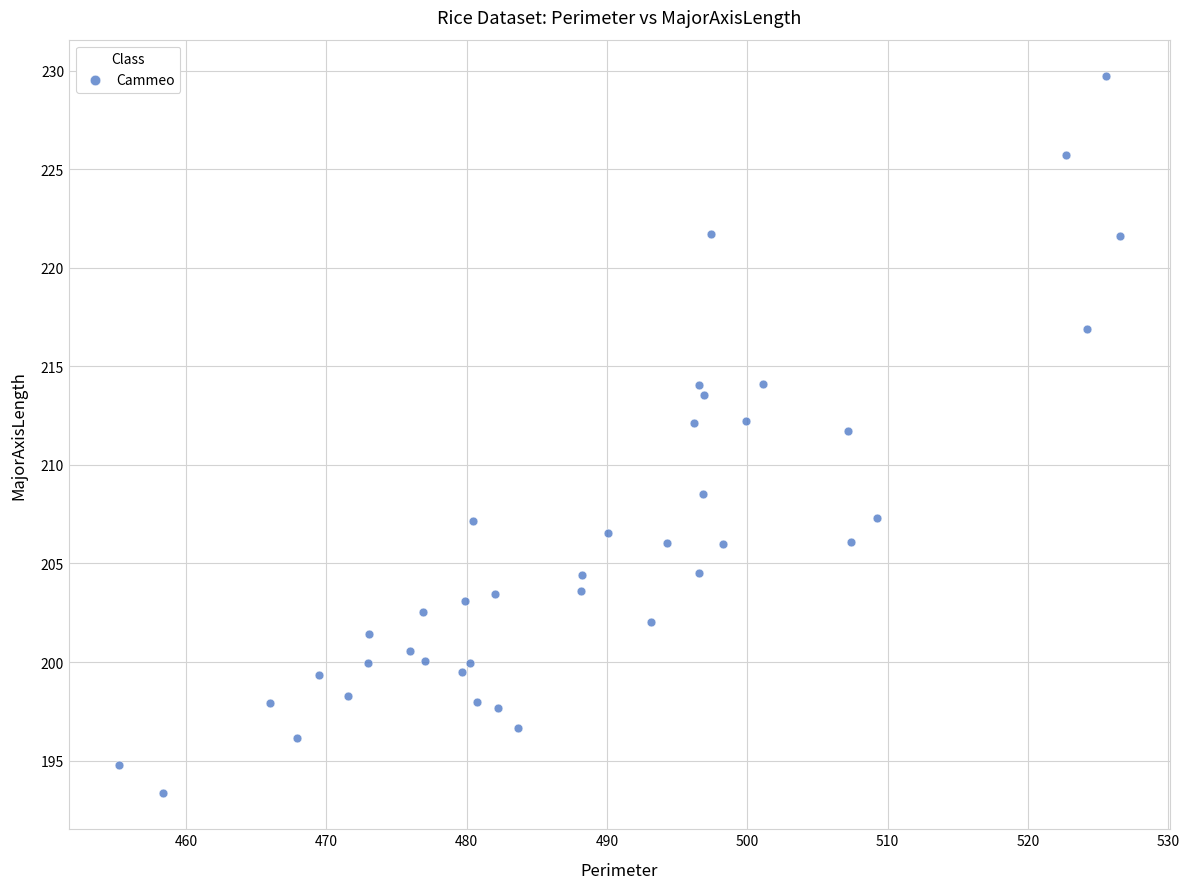

What is the range of Y values (max minus min)?

36.4